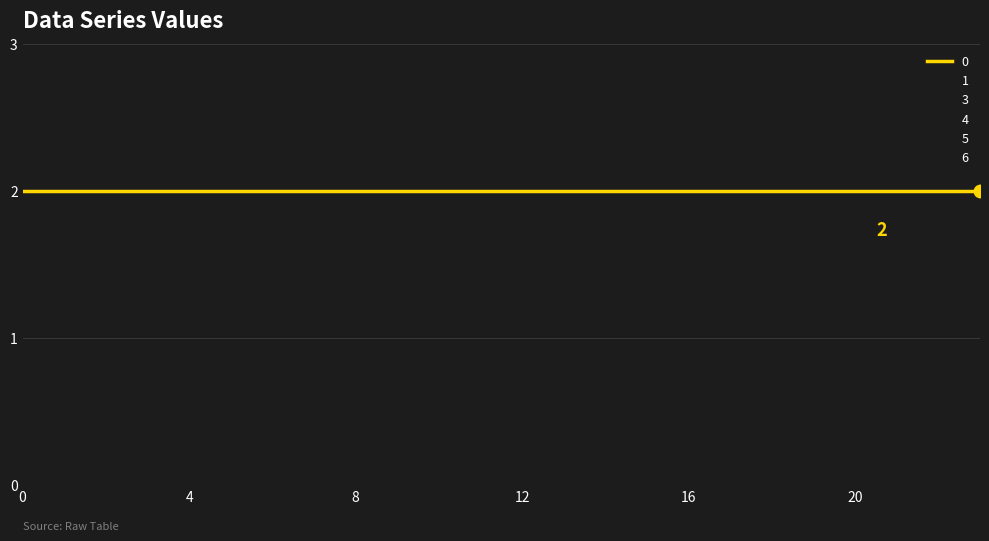

True or false: 6 has more than 2 points higher than both neighbors.

False